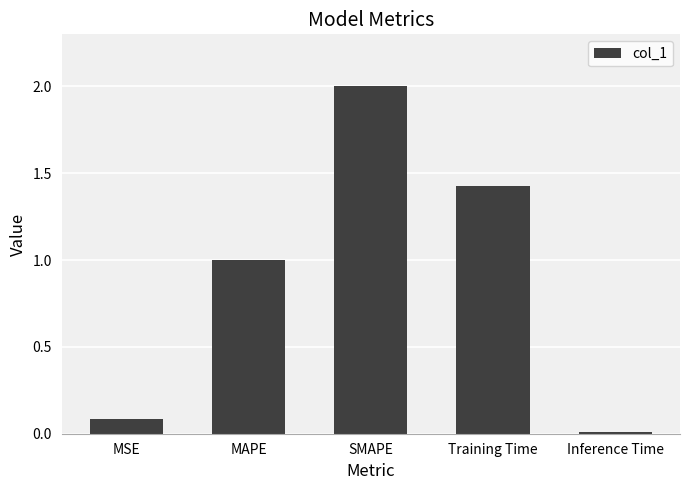

What position from the left is MAPE?

2